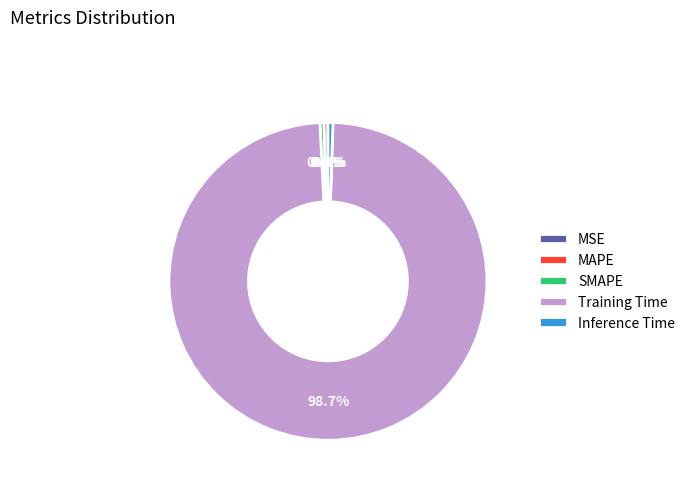

What portion of the pie excludes Inference Time?

99.5%